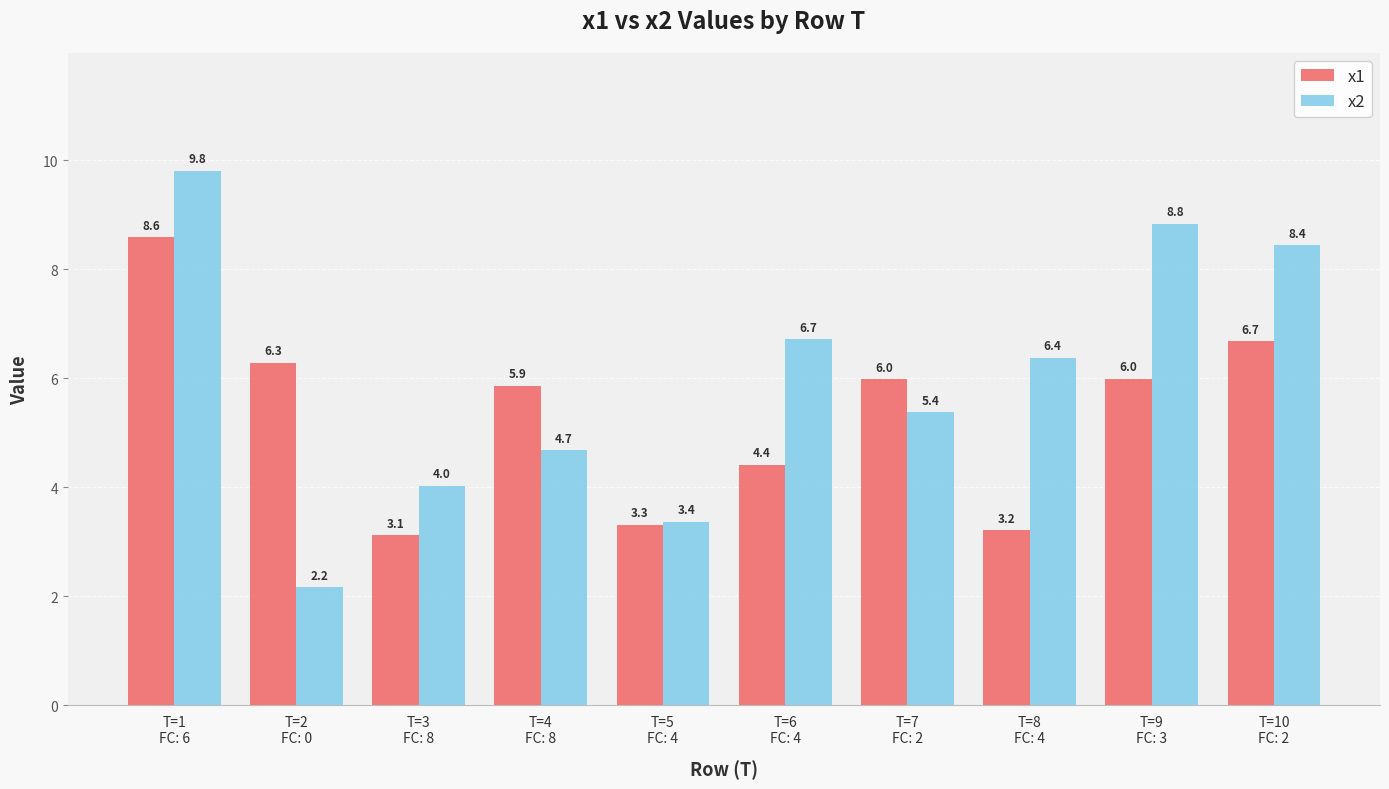

At which label is x1 closest to 5?

T=6
FC: 4